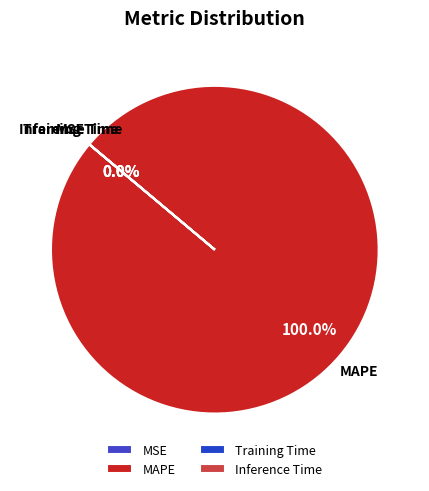

How many segments does this pie chart have?

4